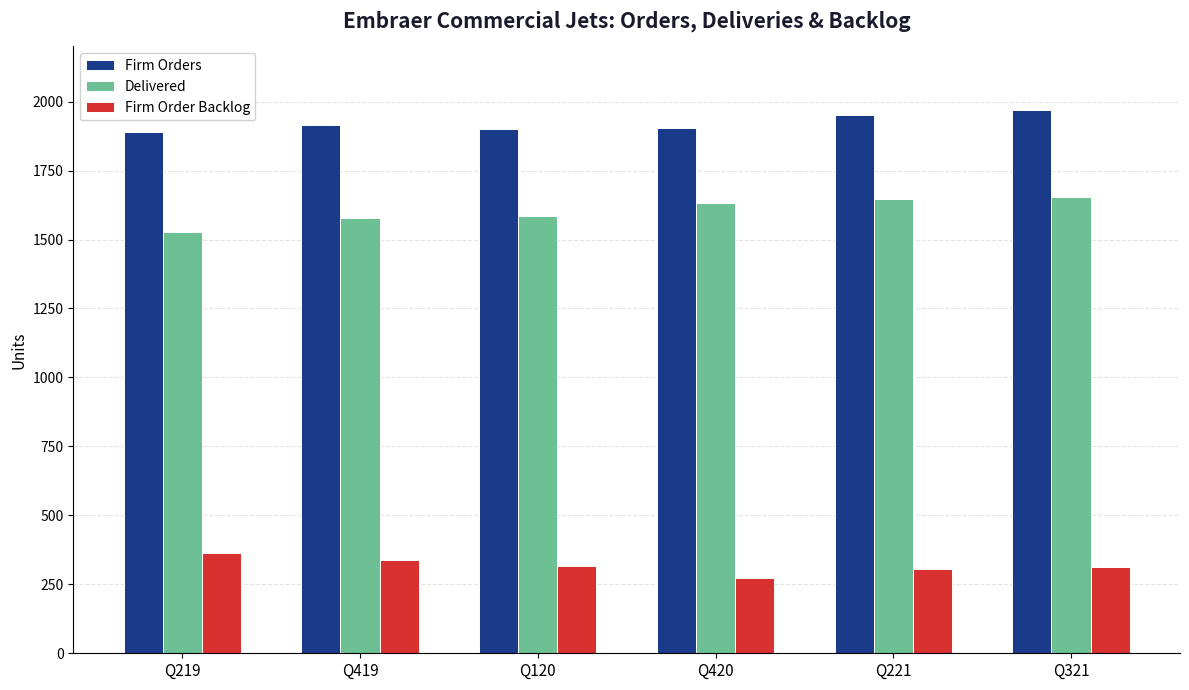

What is the label of the 4th bar from the left?

Q420